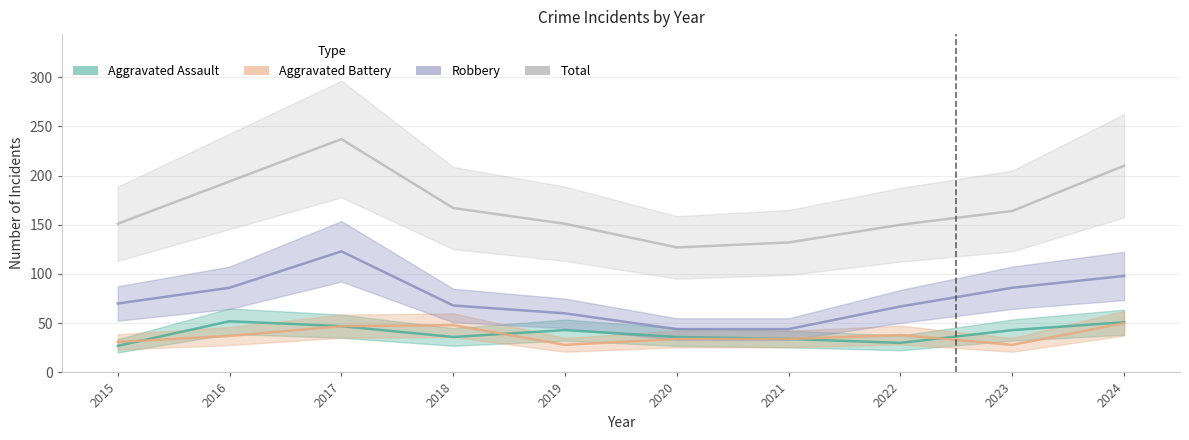

The Aggravated Battery series shows 9 at 2020. True or false?

False